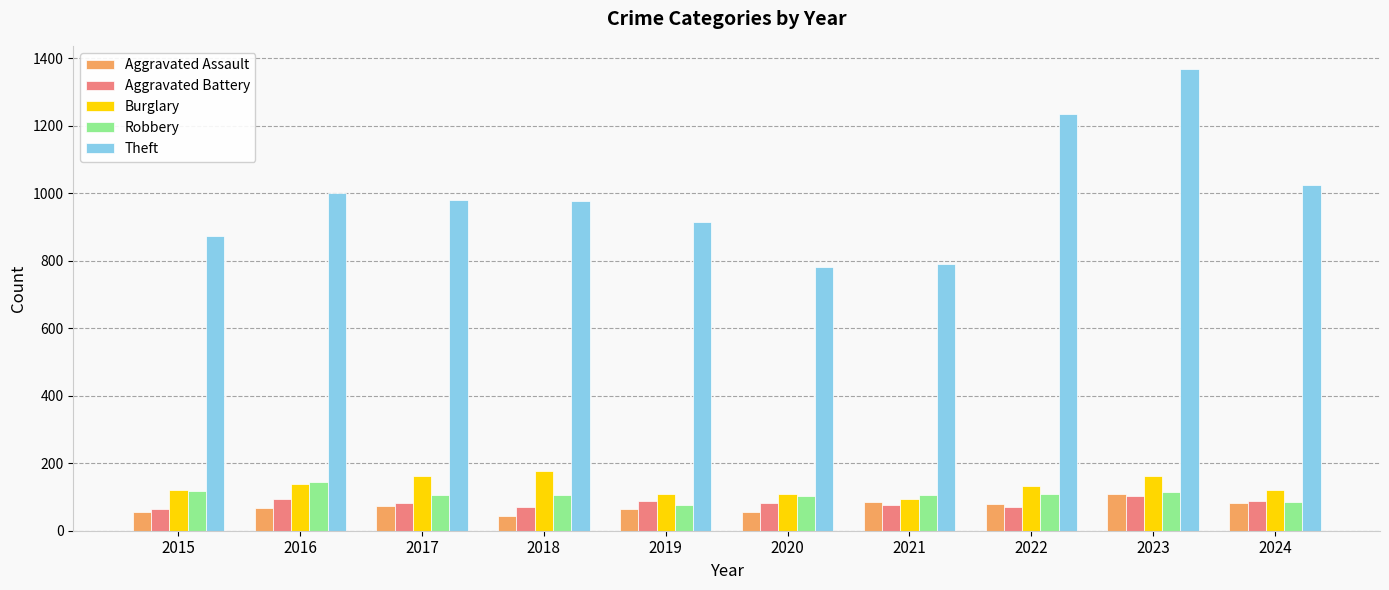

Read the Burglary value at 2019, to the nearest 10.

110